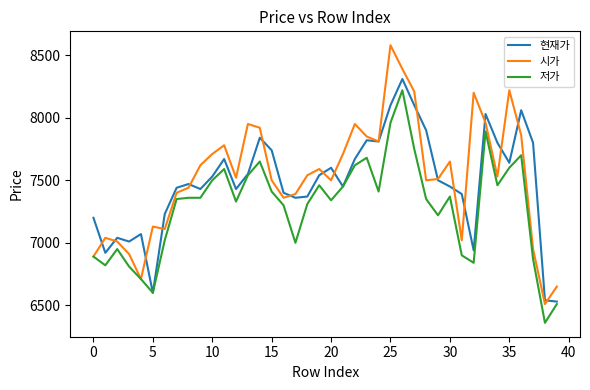

How many lines are shown in the chart?

3